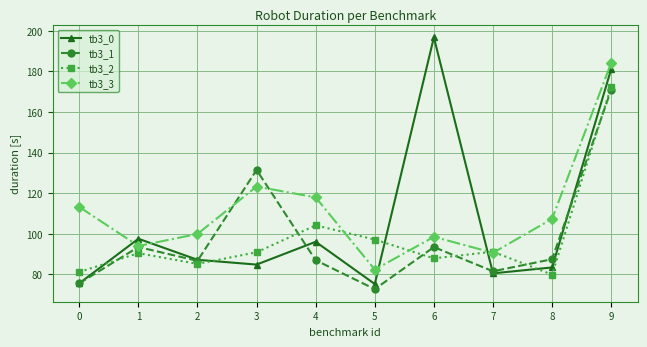

What are all the series names shown in the legend?

tb3_0, tb3_1, tb3_2, tb3_3